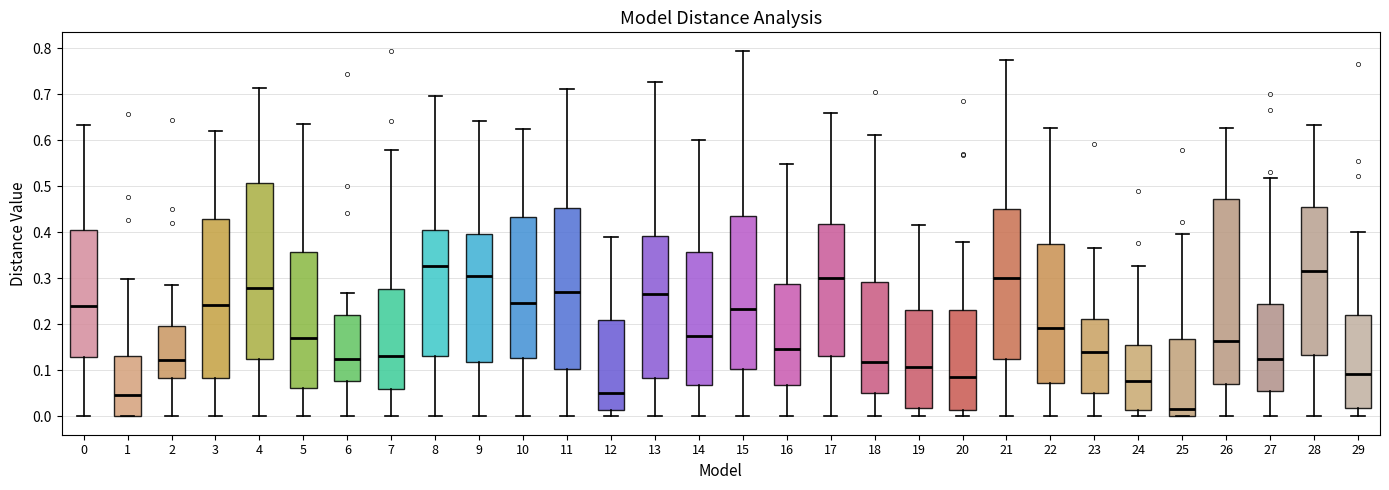

Which box is the tallest, from its lower edge to its upper edge?

26